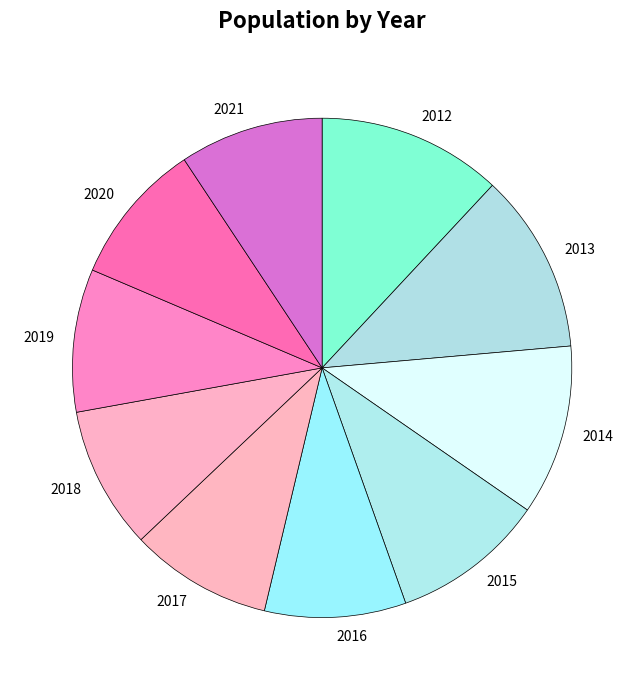

Is there a majority slice in this chart?

No